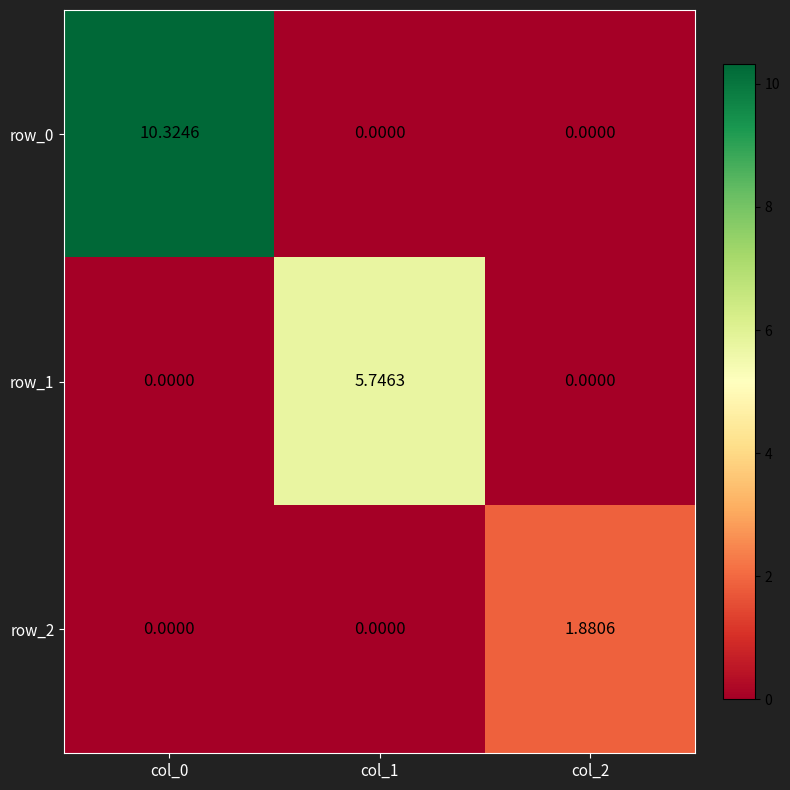

Between col_0 and col_1, which series saw the biggest shift?

row_0